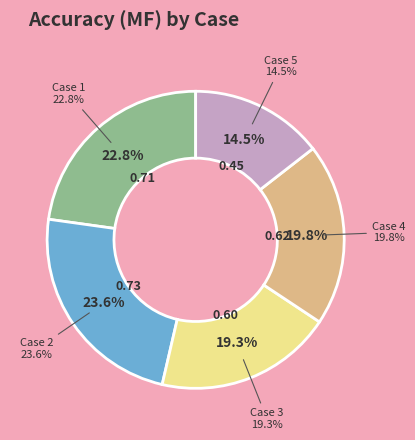

How much of the chart is everything except 2?

76.4%